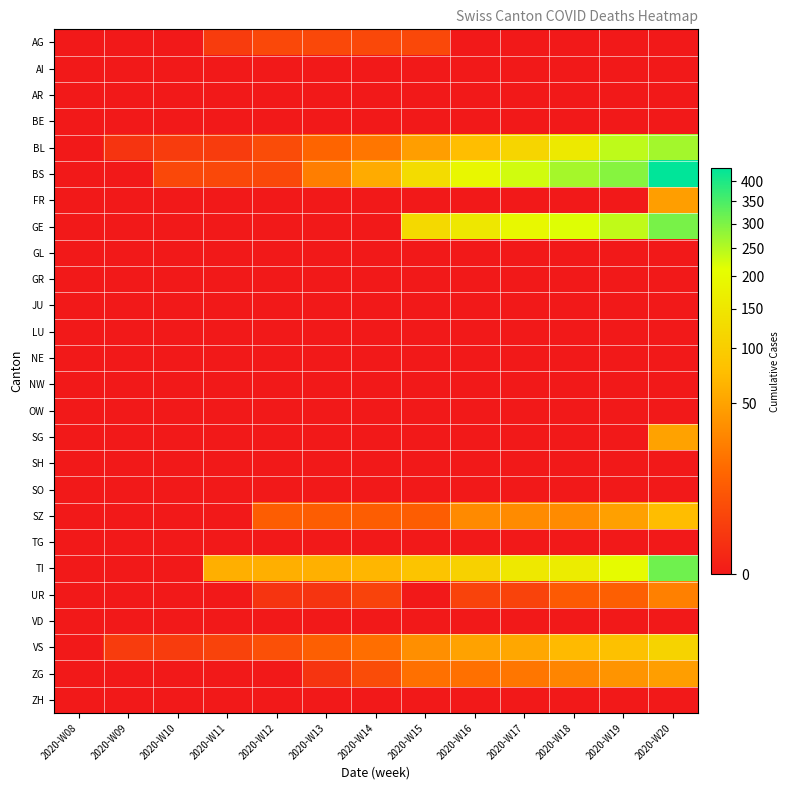

Reading right to left, what are all the values shown in this chart?

AG: 2020-W20=0	2020-W19=0	2020-W18=0	2020-W17=0	2020-W16=0	2020-W15=4	2020-W14=4	2020-W13=4	2020-W12=4	2020-W11=2	2020-W10=0	2020-W09=0	2020-W08=0
AI: 2020-W20=0	2020-W19=0	2020-W18=0	2020-W17=0	2020-W16=0	2020-W15=0	2020-W14=0	2020-W13=0	2020-W12=0	2020-W11=0	2020-W10=0	2020-W09=0	2020-W08=0
AR: 2020-W20=0	2020-W19=0	2020-W18=0	2020-W17=0	2020-W16=0	2020-W15=0	2020-W14=0	2020-W13=0	2020-W12=0	2020-W11=0	2020-W10=0	2020-W09=0	2020-W08=0
BE: 2020-W20=0	2020-W19=0	2020-W18=0	2020-W17=0	2020-W16=0	2020-W15=0	2020-W14=0	2020-W13=0	2020-W12=0	2020-W11=0	2020-W10=0	2020-W09=0	2020-W08=0
BL: 2020-W20=266	2020-W19=242	2020-W18=158	2020-W17=115	2020-W16=76	2020-W15=46	2020-W14=21	2020-W13=13	2020-W12=5	2020-W11=2	2020-W10=2	2020-W09=1	2020-W08=0
BS: 2020-W20=434	2020-W19=292	2020-W18=263	2020-W17=228	2020-W16=191	2020-W15=128	2020-W14=57	2020-W13=25	2020-W12=4	2020-W11=4	2020-W10=4	2020-W09=0	2020-W08=0
FR: 2020-W20=46	2020-W19=0	2020-W18=0	2020-W17=0	2020-W16=0	2020-W15=0	2020-W14=0	2020-W13=0	2020-W12=0	2020-W11=0	2020-W10=0	2020-W09=0	2020-W08=0
GE: 2020-W20=305	2020-W19=241	2020-W18=216	2020-W17=193	2020-W16=153	2020-W15=122	2020-W14=0	2020-W13=0	2020-W12=0	2020-W11=0	2020-W10=0	2020-W09=0	2020-W08=0
GL: 2020-W20=0	2020-W19=0	2020-W18=0	2020-W17=0	2020-W16=0	2020-W15=0	2020-W14=0	2020-W13=0	2020-W12=0	2020-W11=0	2020-W10=0	2020-W09=0	2020-W08=0
GR: 2020-W20=0	2020-W19=0	2020-W18=0	2020-W17=0	2020-W16=0	2020-W15=0	2020-W14=0	2020-W13=0	2020-W12=0	2020-W11=0	2020-W10=0	2020-W09=0	2020-W08=0
JU: 2020-W20=0	2020-W19=0	2020-W18=0	2020-W17=0	2020-W16=0	2020-W15=0	2020-W14=0	2020-W13=0	2020-W12=0	2020-W11=0	2020-W10=0	2020-W09=0	2020-W08=0
LU: 2020-W20=0	2020-W19=0	2020-W18=0	2020-W17=0	2020-W16=0	2020-W15=0	2020-W14=0	2020-W13=0	2020-W12=0	2020-W11=0	2020-W10=0	2020-W09=0	2020-W08=0
NE: 2020-W20=0	2020-W19=0	2020-W18=0	2020-W17=0	2020-W16=0	2020-W15=0	2020-W14=0	2020-W13=0	2020-W12=0	2020-W11=0	2020-W10=0	2020-W09=0	2020-W08=0
NW: 2020-W20=0	2020-W19=0	2020-W18=0	2020-W17=0	2020-W16=0	2020-W15=0	2020-W14=0	2020-W13=0	2020-W12=0	2020-W11=0	2020-W10=0	2020-W09=0	2020-W08=0
OW: 2020-W20=0	2020-W19=0	2020-W18=0	2020-W17=0	2020-W16=0	2020-W15=0	2020-W14=0	2020-W13=0	2020-W12=0	2020-W11=0	2020-W10=0	2020-W09=0	2020-W08=0
SG: 2020-W20=50	2020-W19=0	2020-W18=0	2020-W17=0	2020-W16=0	2020-W15=0	2020-W14=0	2020-W13=0	2020-W12=0	2020-W11=0	2020-W10=0	2020-W09=0	2020-W08=0
SH: 2020-W20=0	2020-W19=0	2020-W18=0	2020-W17=0	2020-W16=0	2020-W15=0	2020-W14=0	2020-W13=0	2020-W12=0	2020-W11=0	2020-W10=0	2020-W09=0	2020-W08=0
SO: 2020-W20=0	2020-W19=0	2020-W18=0	2020-W17=0	2020-W16=0	2020-W15=0	2020-W14=0	2020-W13=0	2020-W12=0	2020-W11=0	2020-W10=0	2020-W09=0	2020-W08=0
SZ: 2020-W20=75	2020-W19=48	2020-W18=33	2020-W17=33	2020-W16=32	2020-W15=10	2020-W14=10	2020-W13=10	2020-W12=10	2020-W11=0	2020-W10=0	2020-W09=0	2020-W08=0
TG: 2020-W20=0	2020-W19=0	2020-W18=0	2020-W17=0	2020-W16=0	2020-W15=0	2020-W14=0	2020-W13=0	2020-W12=0	2020-W11=0	2020-W10=0	2020-W09=0	2020-W08=0
TI: 2020-W20=314	2020-W19=202	2020-W18=165	2020-W17=155	2020-W16=107	2020-W15=85	2020-W14=68	2020-W13=62	2020-W12=61	2020-W11=61	2020-W10=0	2020-W09=0	2020-W08=0
UR: 2020-W20=26	2020-W19=11	2020-W18=9	2020-W17=3	2020-W16=3	2020-W15=0	2020-W14=3	2020-W13=1	2020-W12=1	2020-W11=0	2020-W10=0	2020-W09=0	2020-W08=0
VD: 2020-W20=0	2020-W19=0	2020-W18=0	2020-W17=0	2020-W16=0	2020-W15=0	2020-W14=0	2020-W13=0	2020-W12=0	2020-W11=0	2020-W10=0	2020-W09=0	2020-W08=0
VS: 2020-W20=112	2020-W19=81	2020-W18=71	2020-W17=54	2020-W16=50	2020-W15=35	2020-W14=17	2020-W13=11	2020-W12=6	2020-W11=3	2020-W10=2	2020-W09=2	2020-W08=0
ZG: 2020-W20=46	2020-W19=39	2020-W18=29	2020-W17=21	2020-W16=18	2020-W15=18	2020-W14=5	2020-W13=1	2020-W12=0	2020-W11=0	2020-W10=0	2020-W09=0	2020-W08=0
ZH: 2020-W20=0	2020-W19=0	2020-W18=0	2020-W17=0	2020-W16=0	2020-W15=0	2020-W14=0	2020-W13=0	2020-W12=0	2020-W11=0	2020-W10=0	2020-W09=0	2020-W08=0